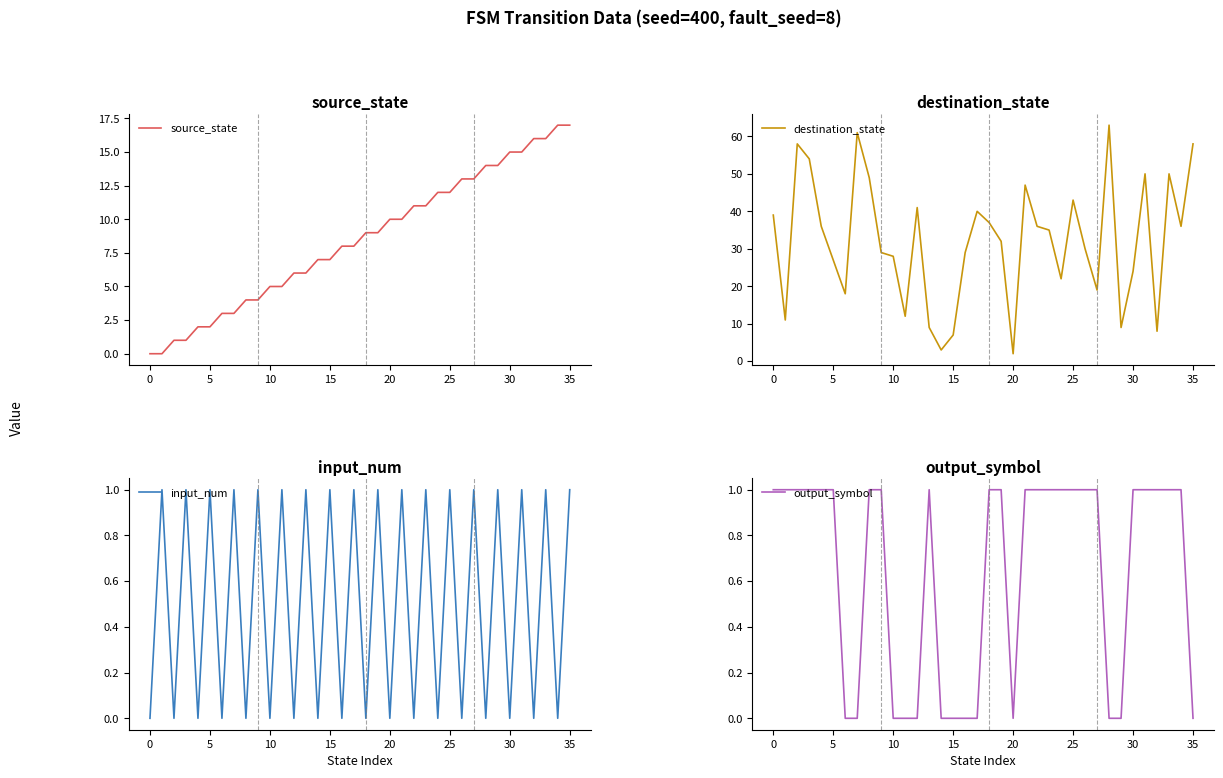

True or false: destination_state and source_state intersect in this chart.

True